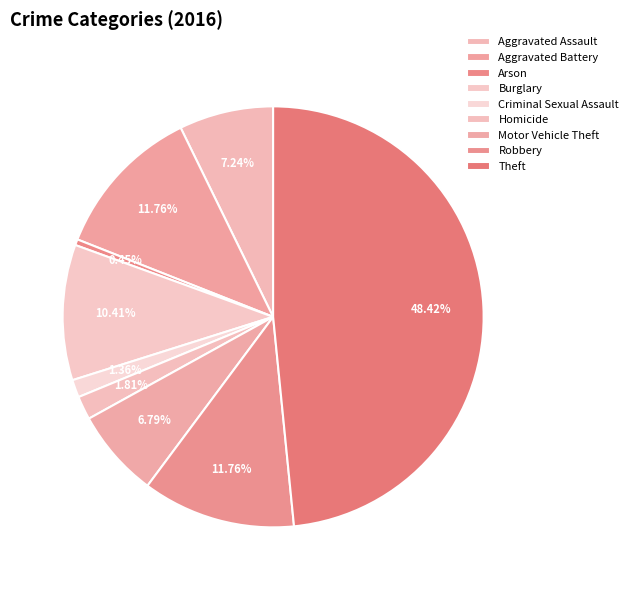

Does Homicide represent more than half of the total?

No